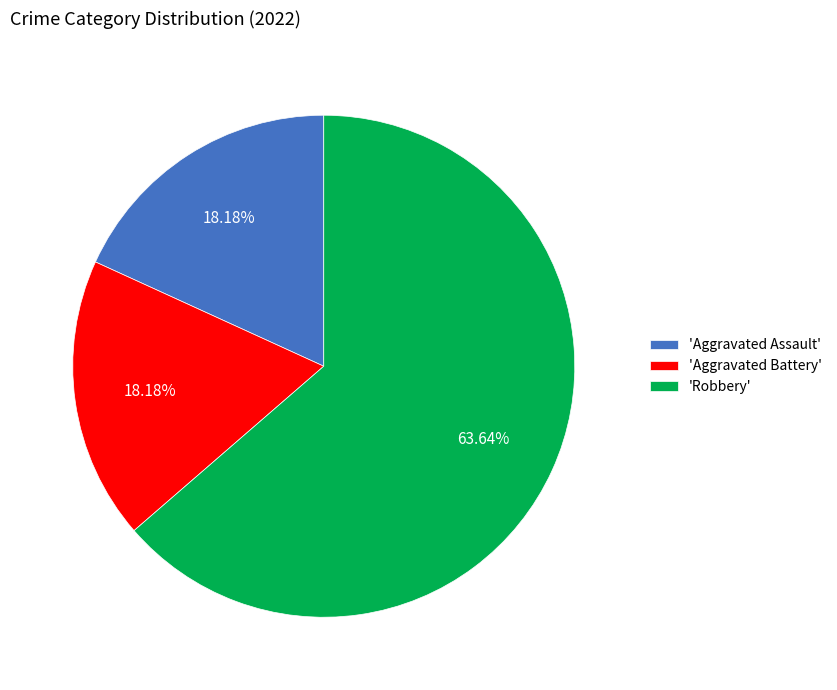

Which category has the biggest portion of the pie?

'Robbery'